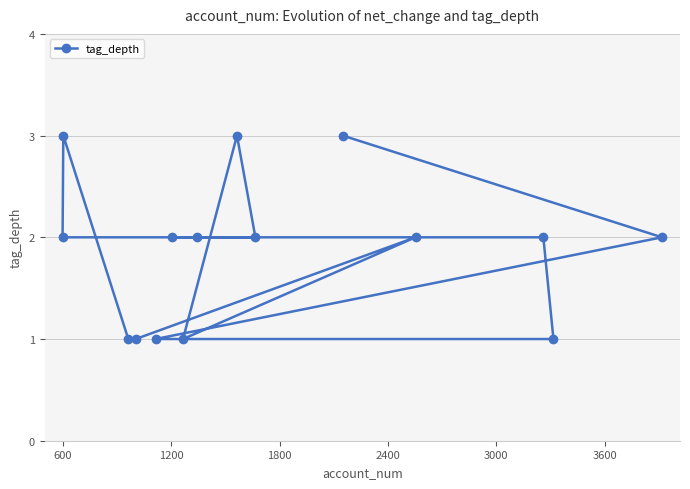

Reading left to right, what are all the values shown in this chart?

2	3	1	1	1	2	1	2	3	2	3	2	2	1	2